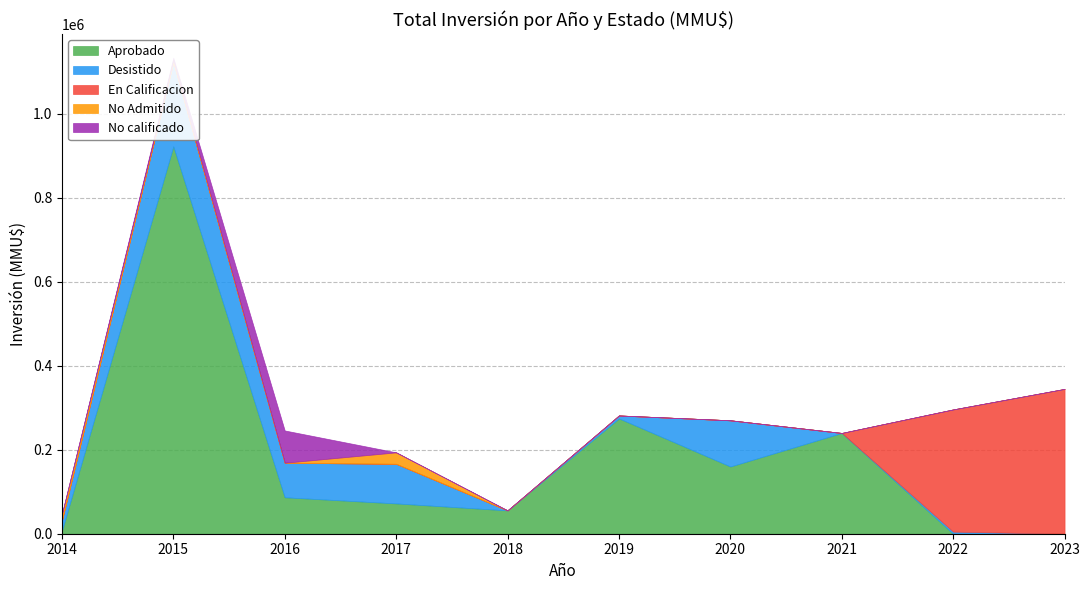

List the labels in order of Aprobado value, smallest first.

2022, 2023, 2014, 2018, 2017, 2016, 2020, 2021, 2019, 2015